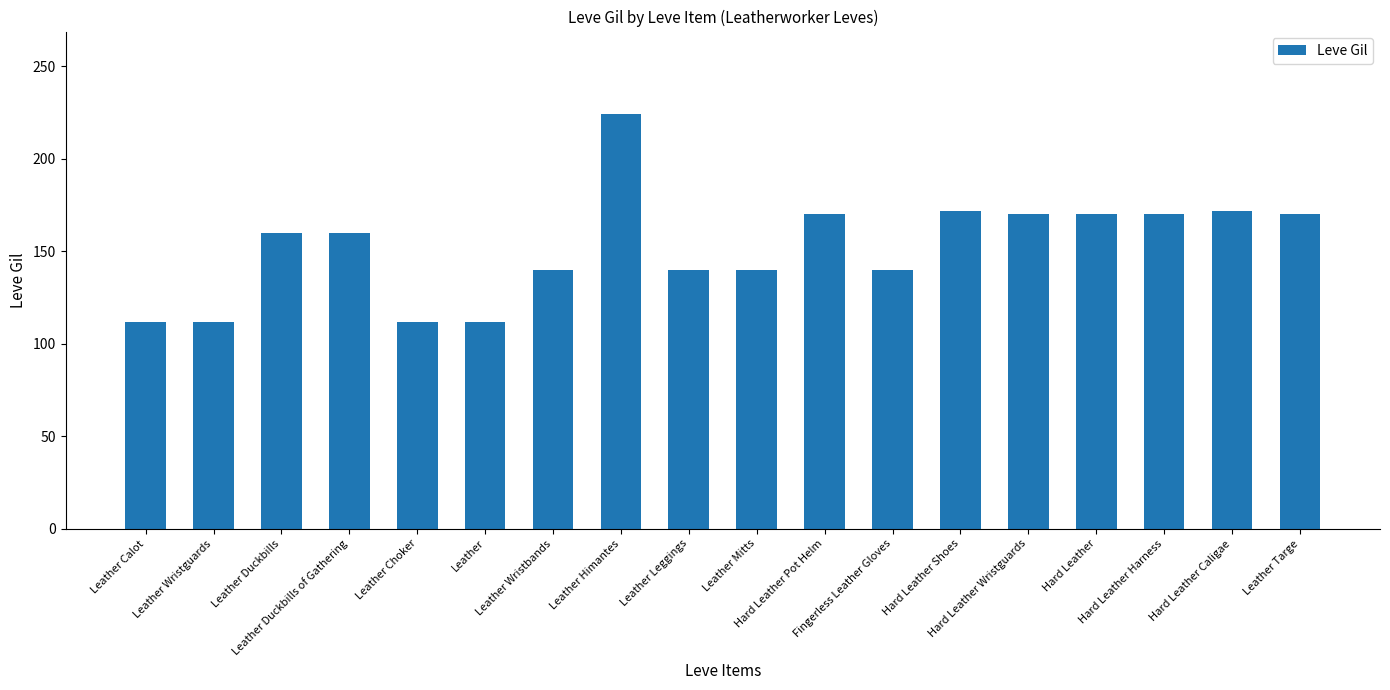

Count the number of data series in this chart.

1